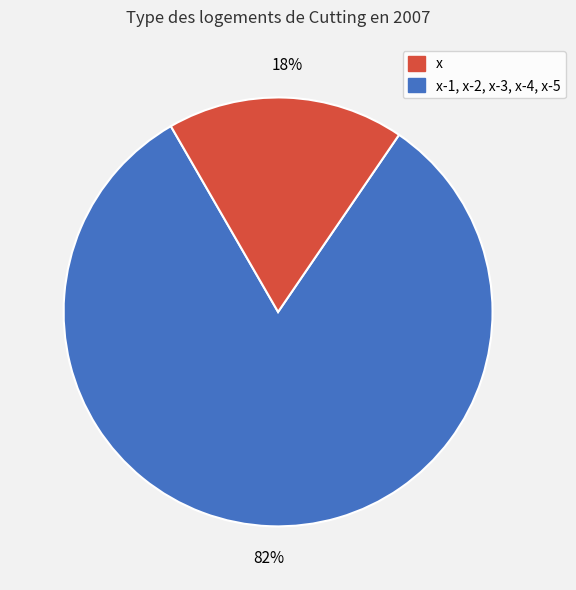

To the nearest percent, what is the average slice percentage?

50%